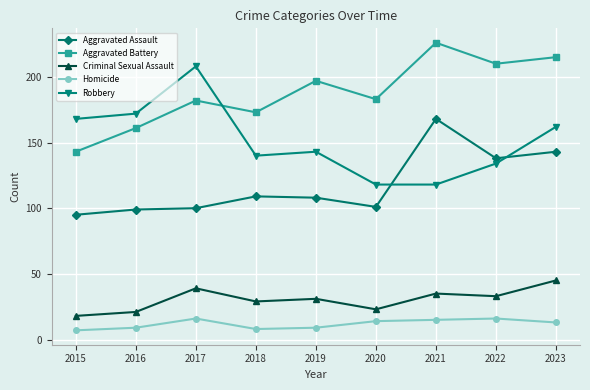

True or false: Criminal Sexual Assault has a value of 8 at 2017.

False